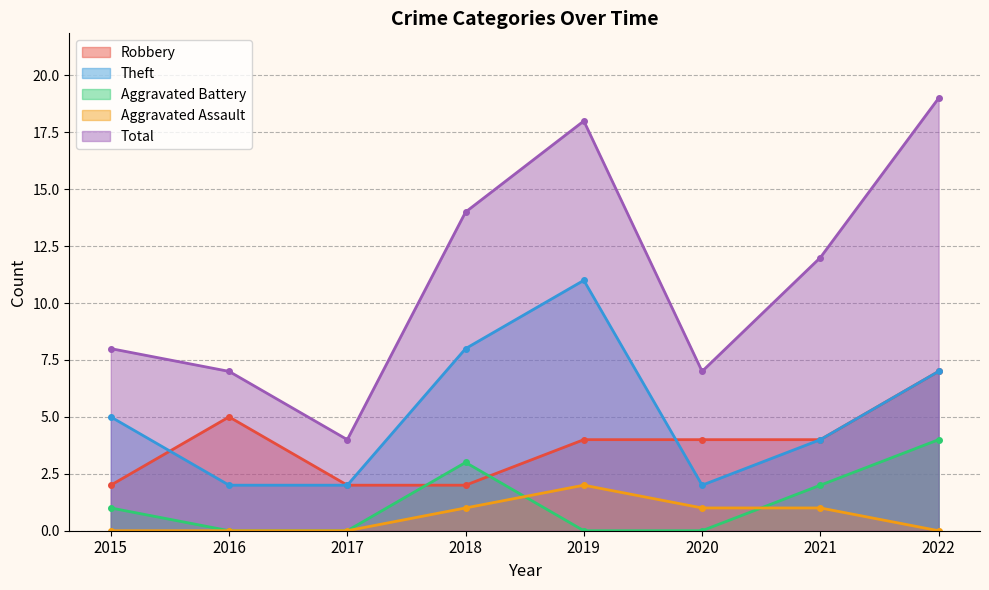

Between 2020 and 2022, which series saw the biggest shift?

Total